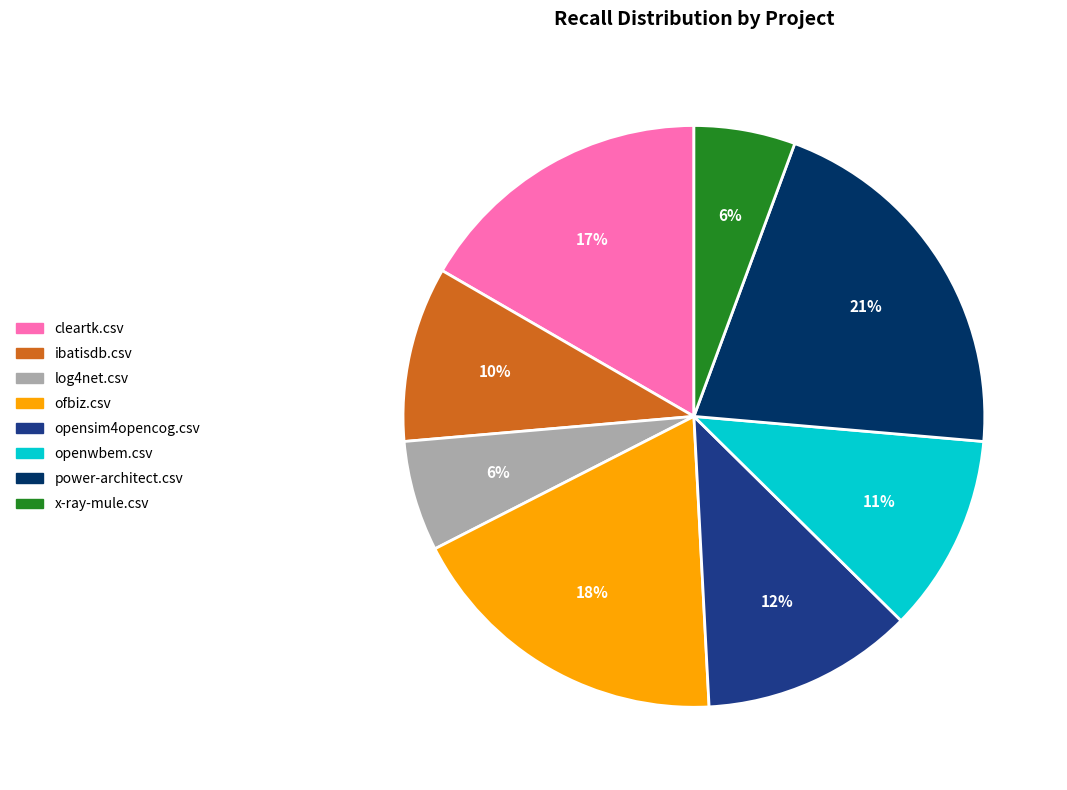

To the nearest percent, what percentage of the pie is openwbem.csv?

11%